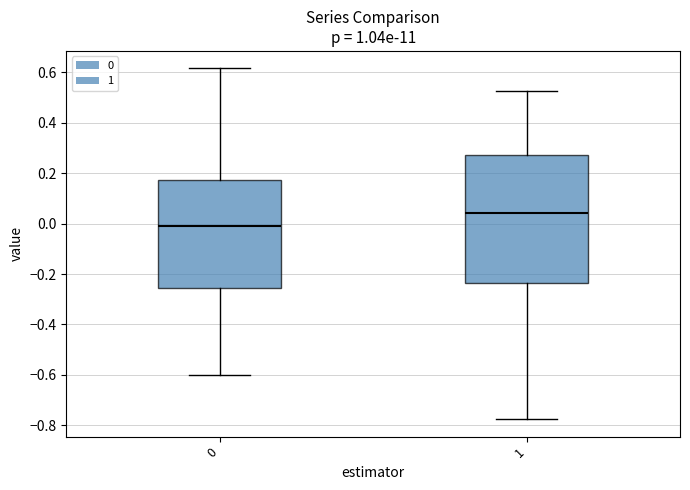

Where does the median line of the box at x = 1 sit on the y-axis? The values are not printed on the chart, so give them approximately, as read against the axis.

0.04